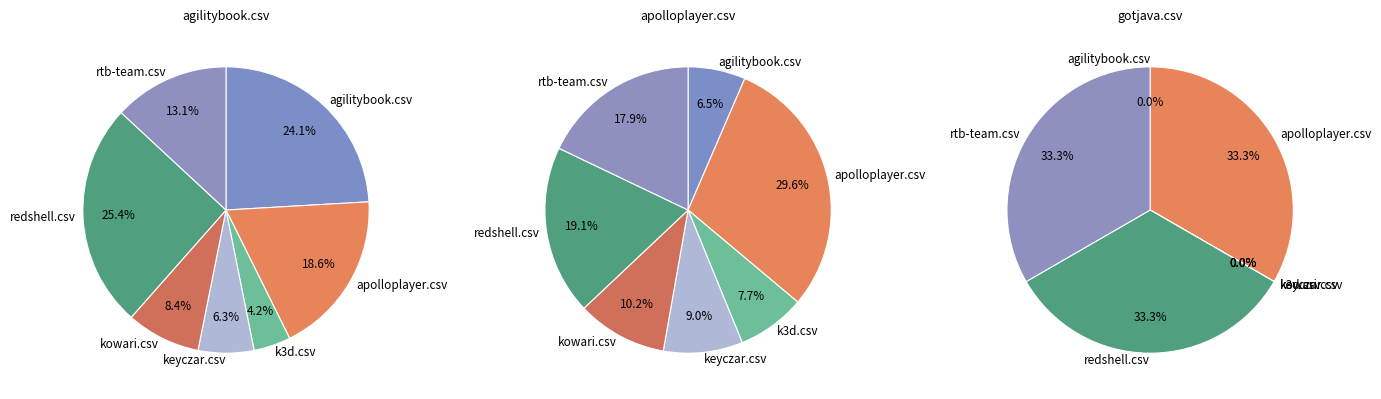

Rank the categories by apolloplayer.csv value from highest to lowest.

apolloplayer.csv, redshell.csv, rtb-team.csv, kowari.csv, keyczar.csv, k3d.csv, agilitybook.csv